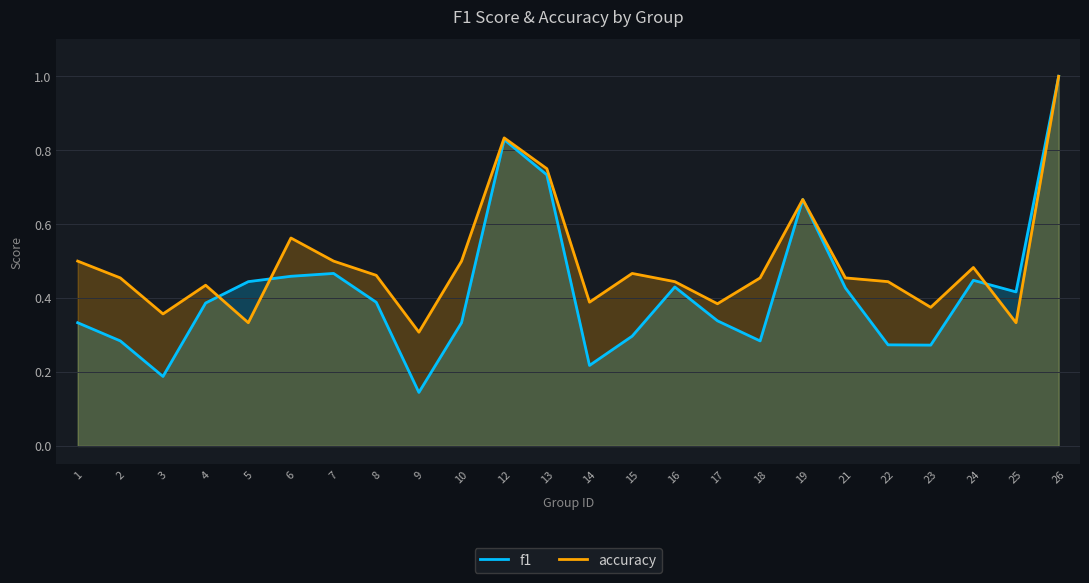

At which label does f1 reach its minimum?

9